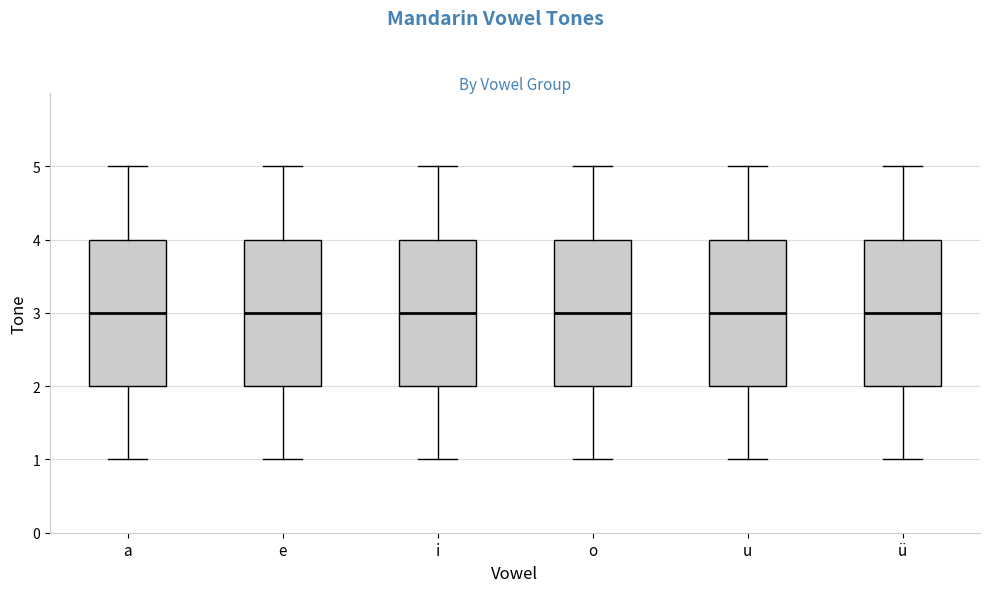

Reading left to right, transcribe this box plot: for each box, give where its median line is, the range the box spans, and where its two whiskers end, as read against the y-axis. The values are not printed on the chart, so give them approximately, as read against the axis.

a: median 3, box 2 to 4, whiskers 1 to 5
e: median 3, box 2 to 4, whiskers 1 to 5
i: median 3, box 2 to 4, whiskers 1 to 5
o: median 3, box 2 to 4, whiskers 1 to 5
u: median 3, box 2 to 4, whiskers 1 to 5
ü: median 3, box 2 to 4, whiskers 1 to 5